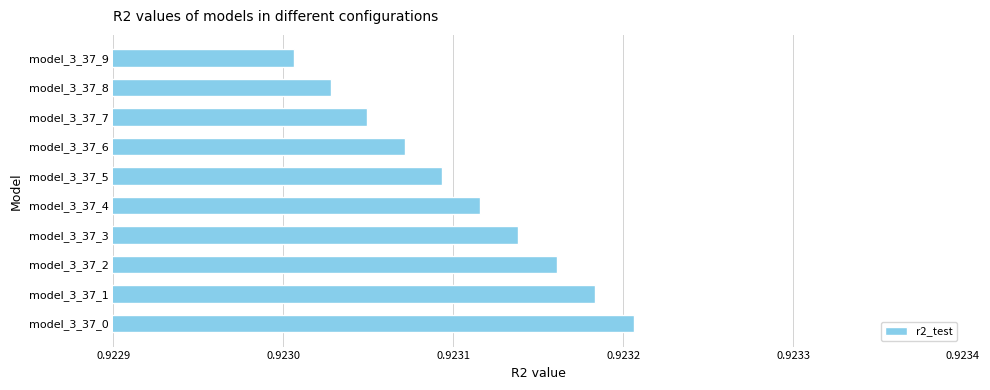

How many distinct data groups are displayed?

1